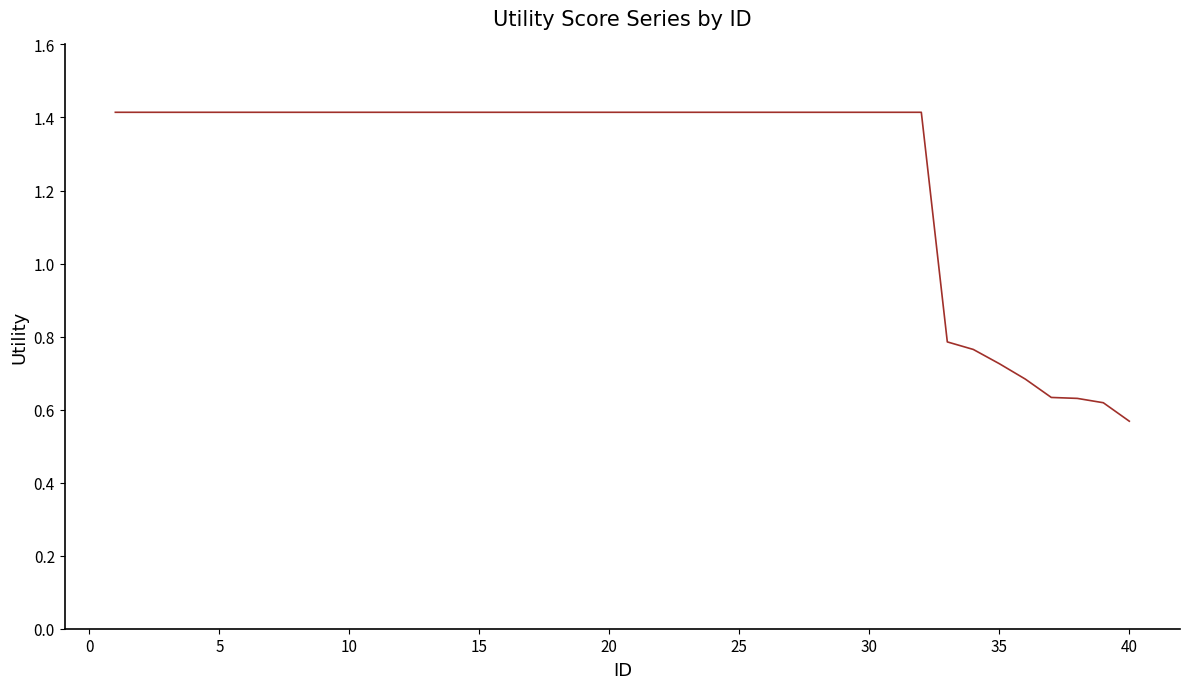

What is the greatest value displayed?

1.4